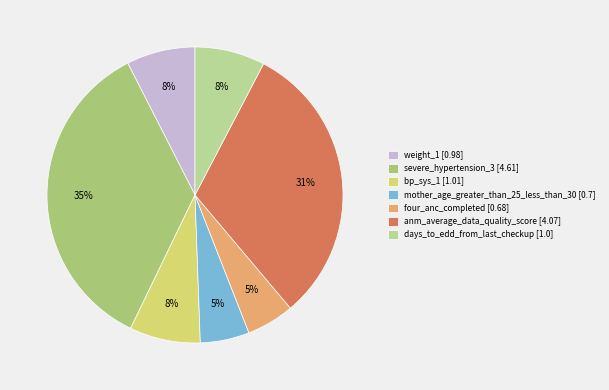

How many segments does this pie chart have?

7